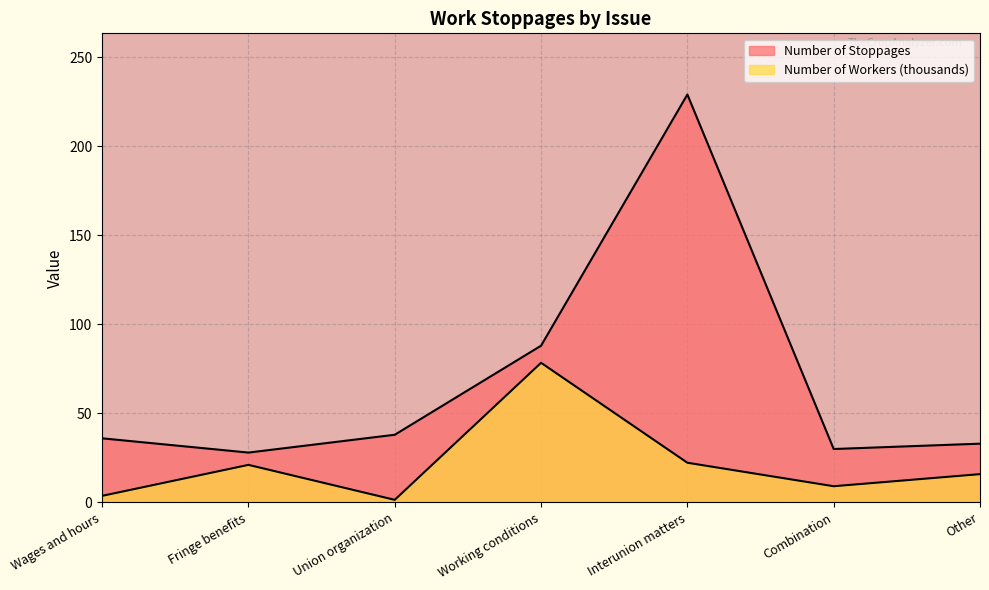

List the series in order of their overall mean, highest first.

Number of Stoppages, Number of Workers